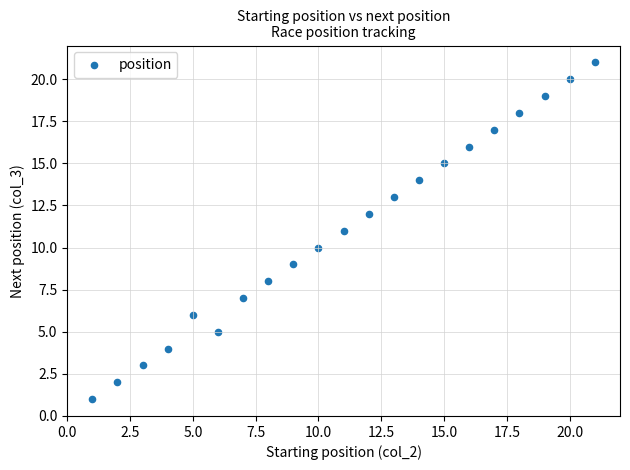

What is the range of X values (max minus min)?

20